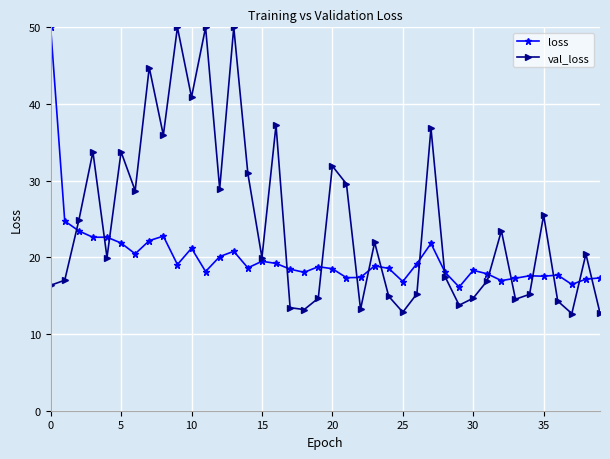

In val_loss, how many points are higher than both neighbors (excluding endpoints)?

13